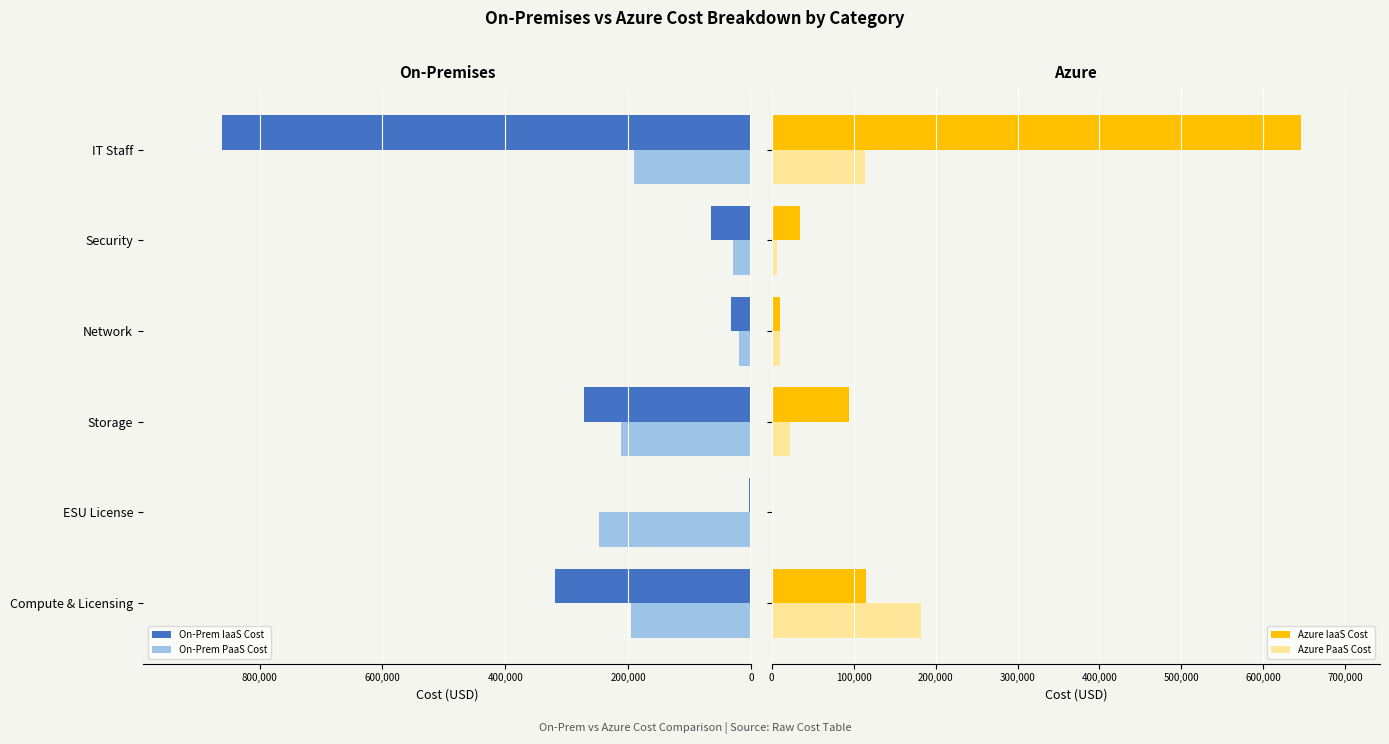

What is the difference between the maximum and minimum values in the Azure IaaS Cost series?

645535.6